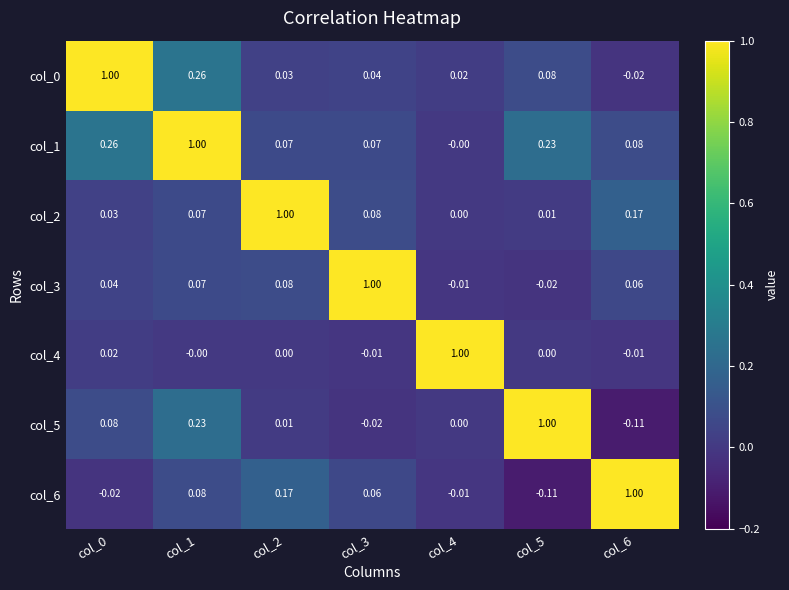

Is the value of col_5 at col_2 greater than the value of col_6 at col_1?

No